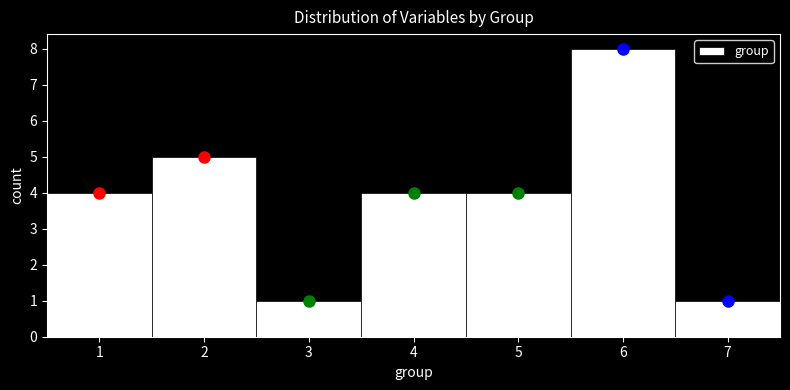

How tall is the bar that spans 2.5 to 3.5 on the x-axis? The values are not printed on the chart, so give them approximately, as read against the axis.

1